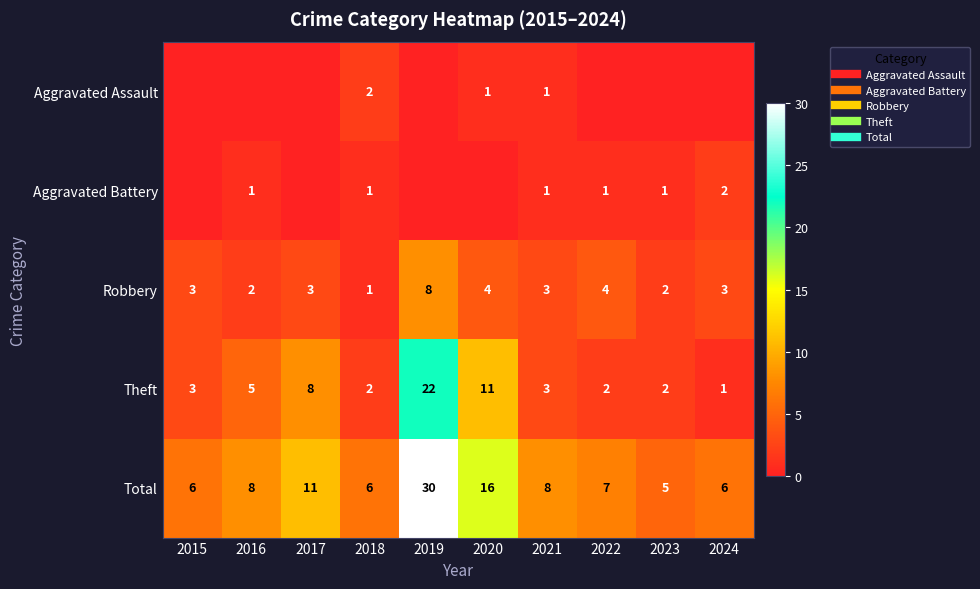

Is the value of Total at 2023 greater than the value of Aggravated Assault at 2023?

Yes